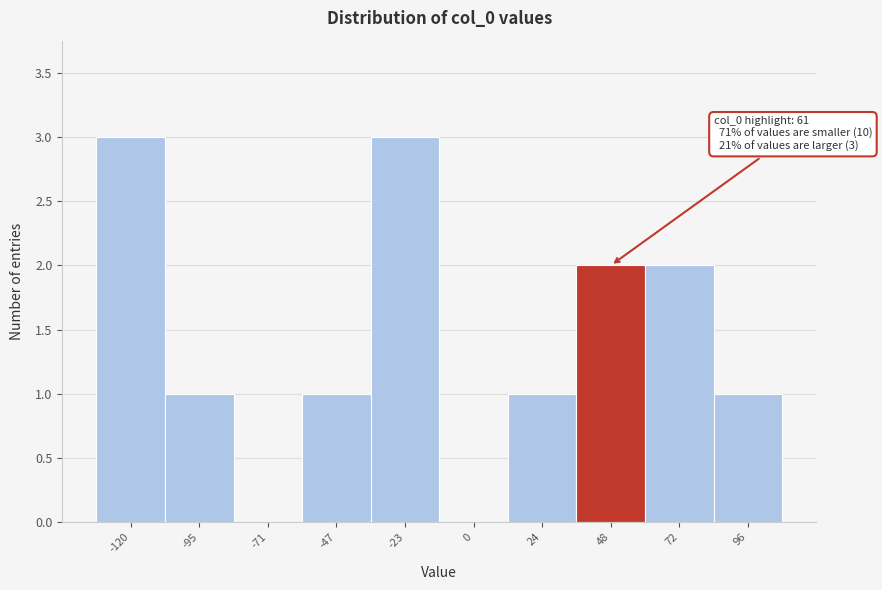

Reading left to right, extract all data points from this chart.

-120=3	-95=1	-71=0	-47=1	-23=3	0=0	24=1	48=2	72=2	96=1